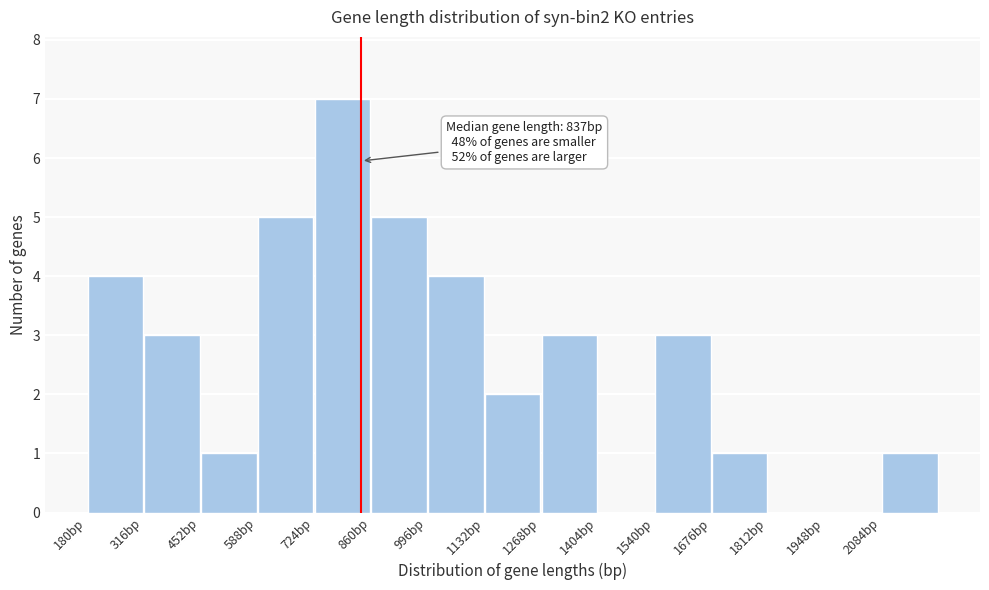

Which range on the x-axis has the tallest bar?

724 to 860